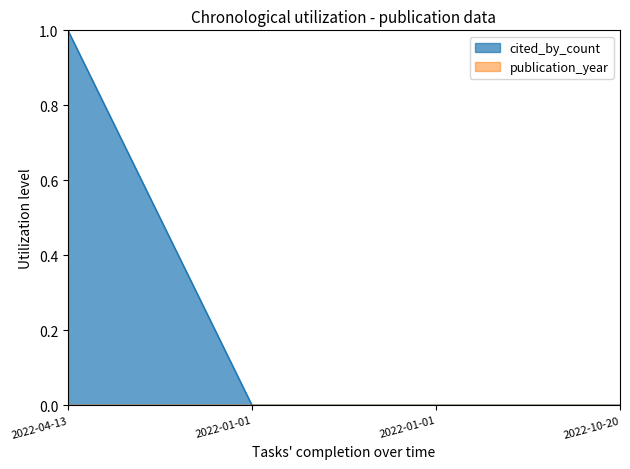

True or false: the data shows -1 at 2022-01-01.

False